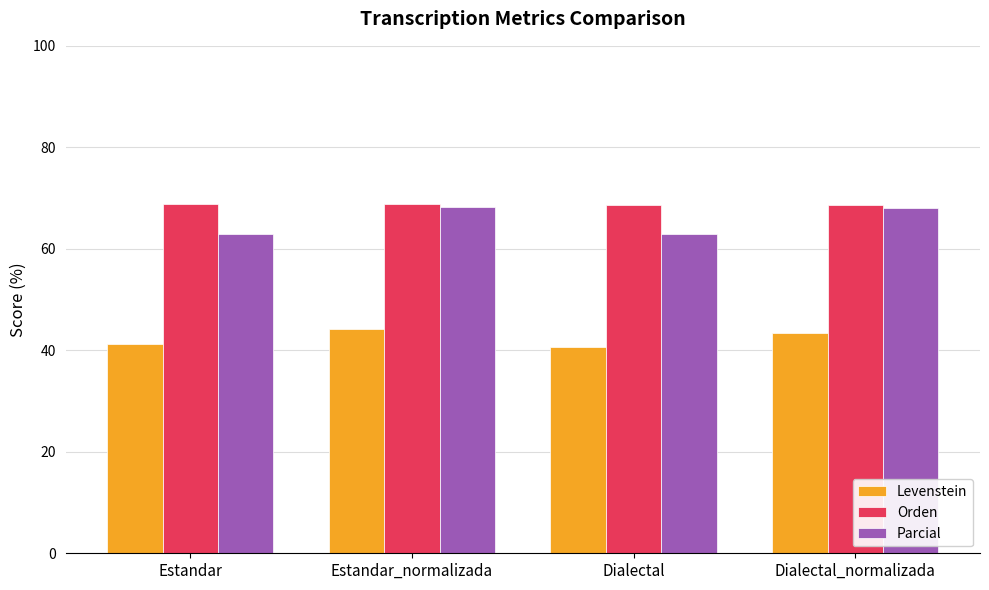

What is the sum of all Parcial values?

262.1